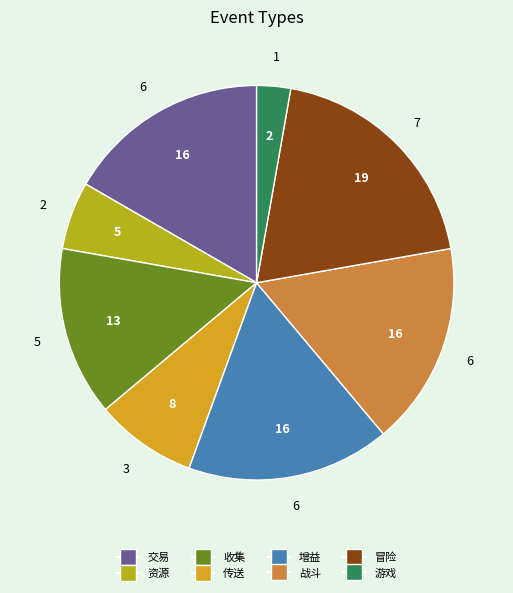

Which category has the biggest portion of the pie?

冒险